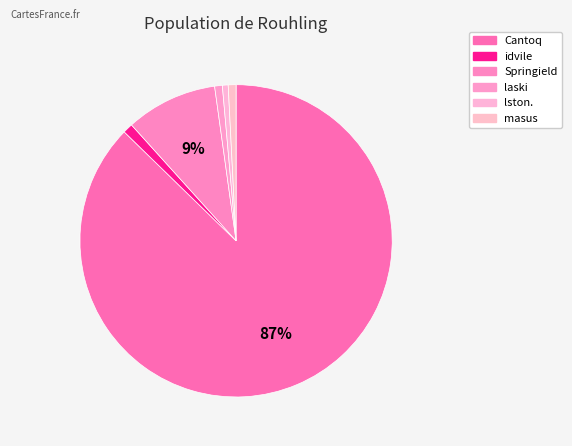

To the nearest percent, what percentage of the pie is idvile?

1%